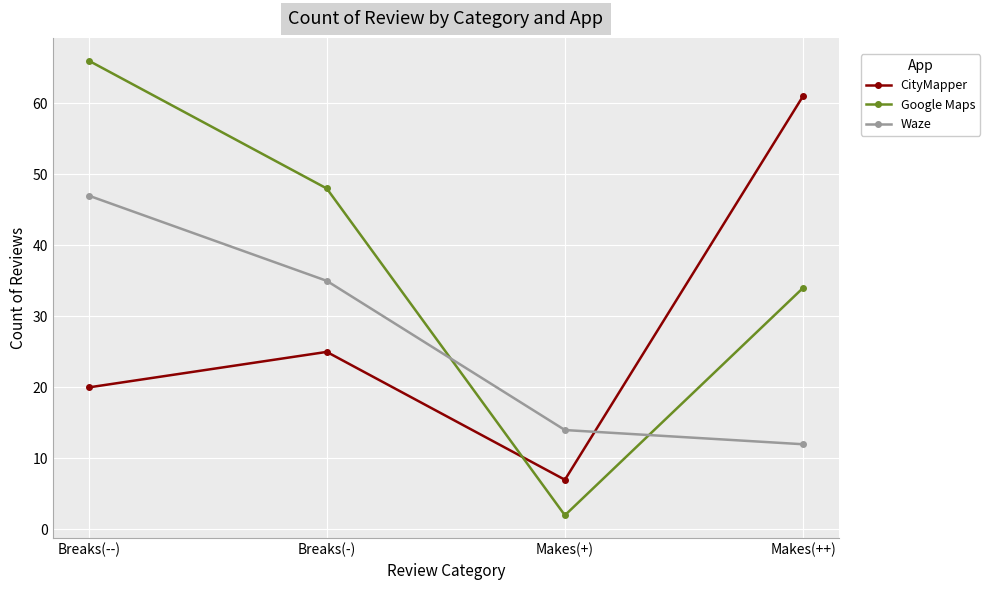

How many values in the Waze series are below 35?

2